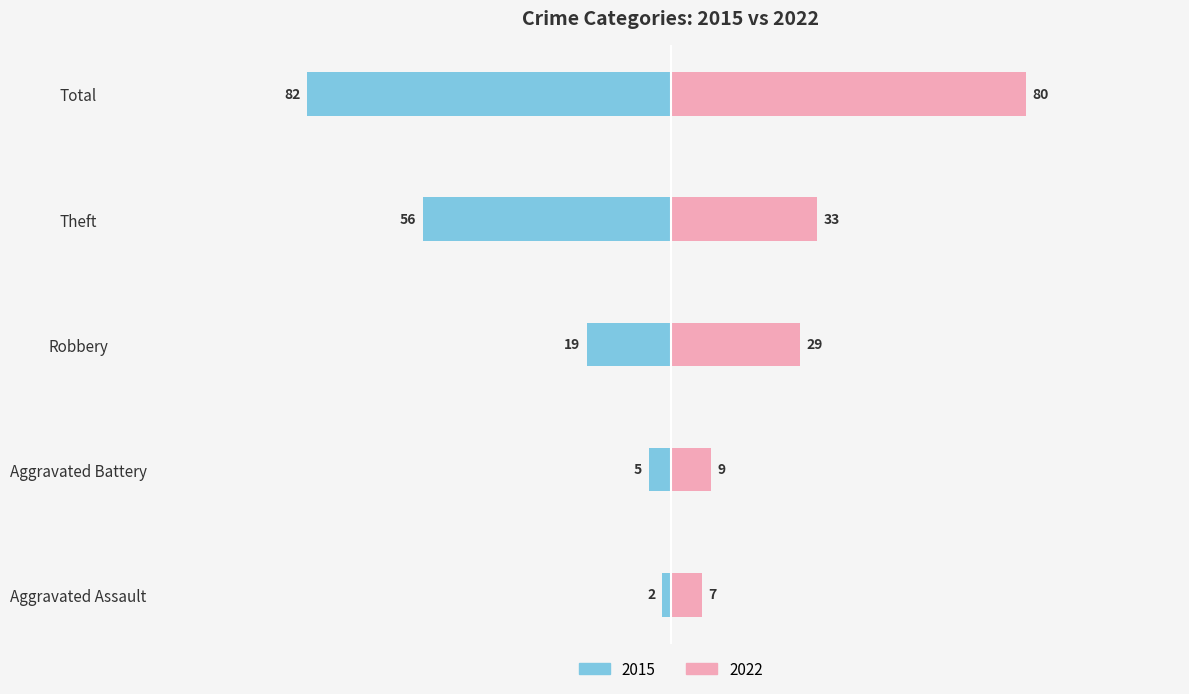

Where is 2022 nearest to the value 43?

Theft